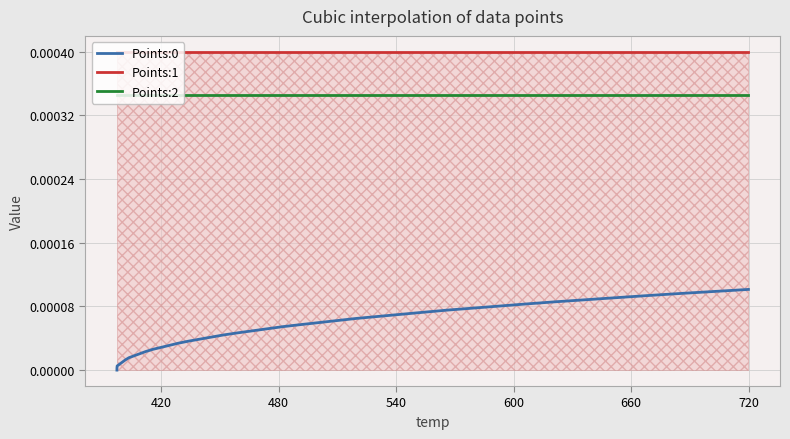

True or false: Points:1 and Points:0 cross at least once.

False